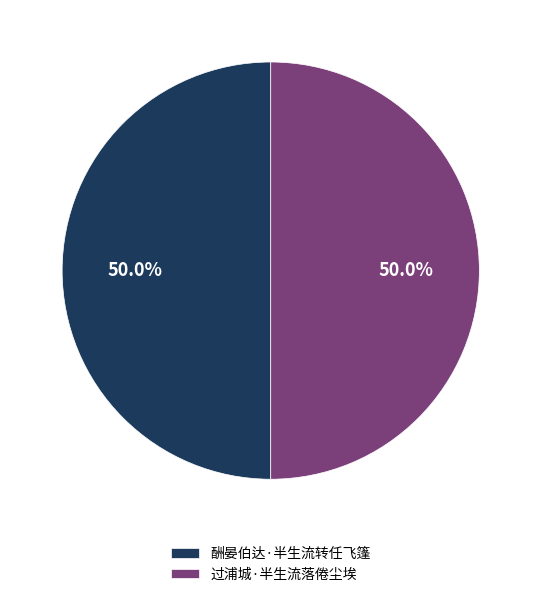

Is the sum of 酬晏伯达·半生流转任飞篷 and 过浦城·半生流落倦尘埃 greater than half?

Yes